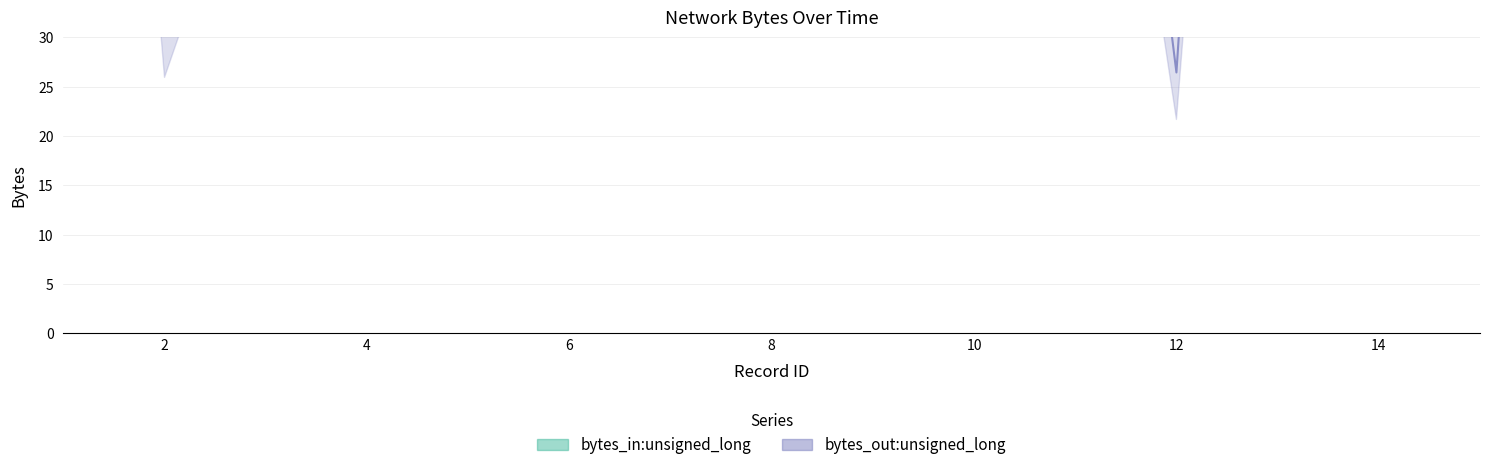

The value of bytes_in:unsigned_long at 6 is 126.4. True or false?

True